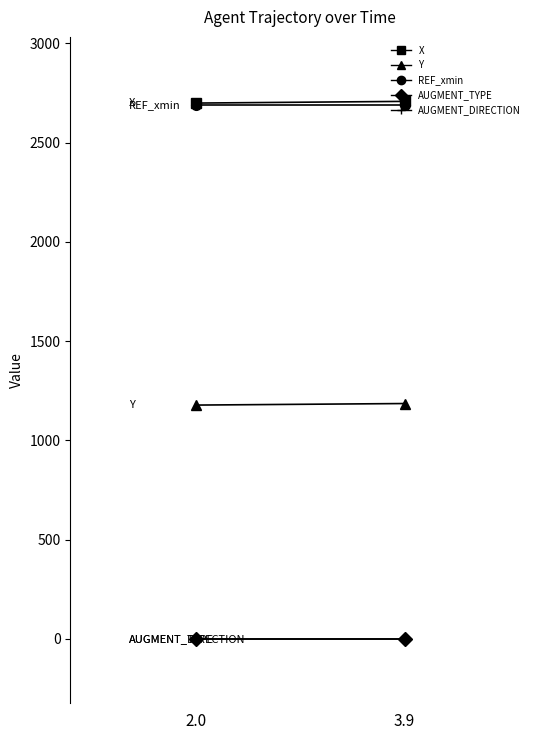

Reading left to right, extract all data points from this chart.

X: 2699.2	2707.7
Y: 1178.1	1185.9
REF_xmin: 2690.3	2690.3
AUGMENT_TYPE: 1.0	1.0
AUGMENT_DIRECTION: 1.0	1.0